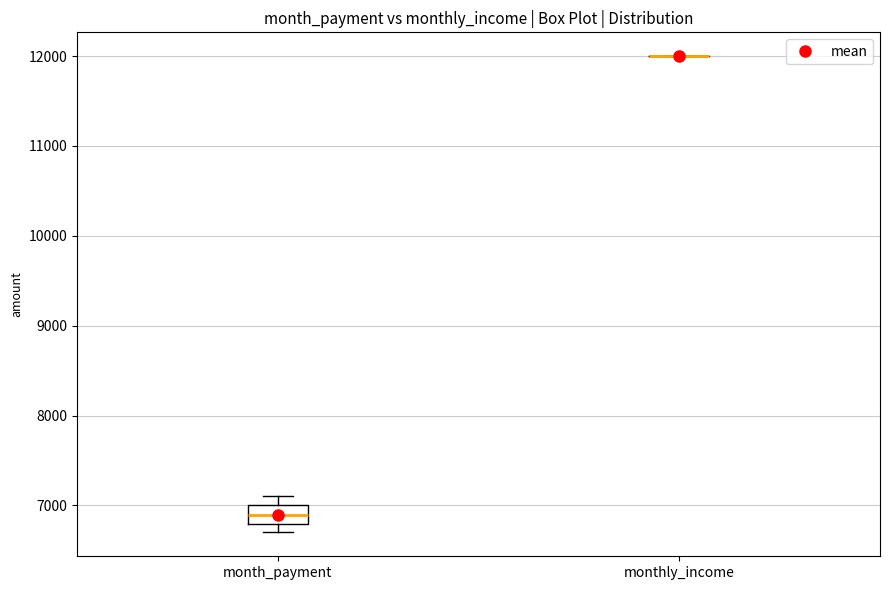

Reading left to right, read every box against the y-axis: the position of its median line, the range the box covers, and the ends of its whiskers. The values are not printed on the chart, so give them approximately, as read against the axis.

month_payment: median 6900, box 6800 to 7000, whiskers 6700 to 7100
monthly_income: box collapsed to a line at 12000, whiskers 12000 to 12000